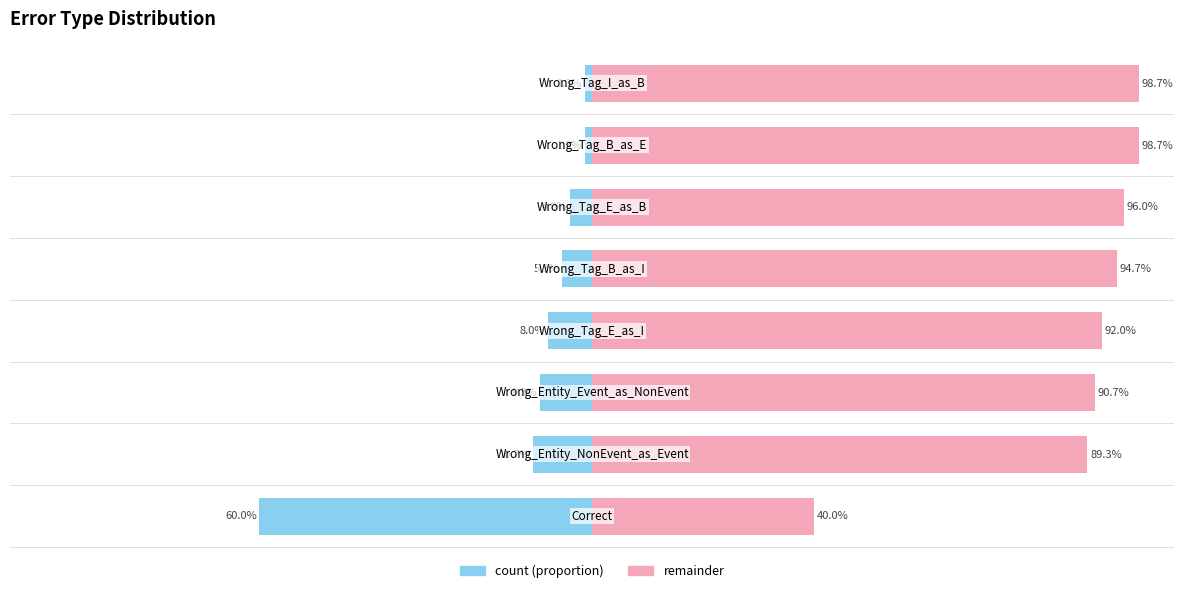

The value of count at 1 is -16.5. True or false?

False